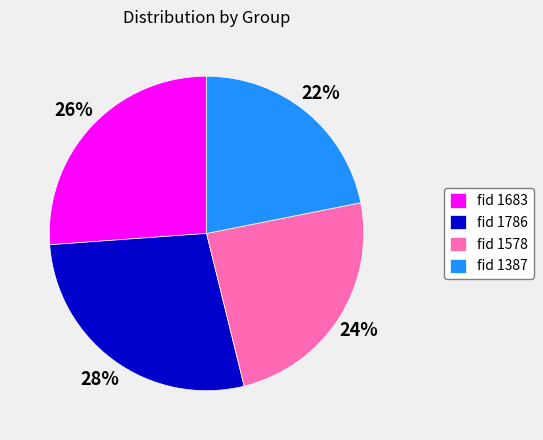

How many segments does this pie chart have?

4